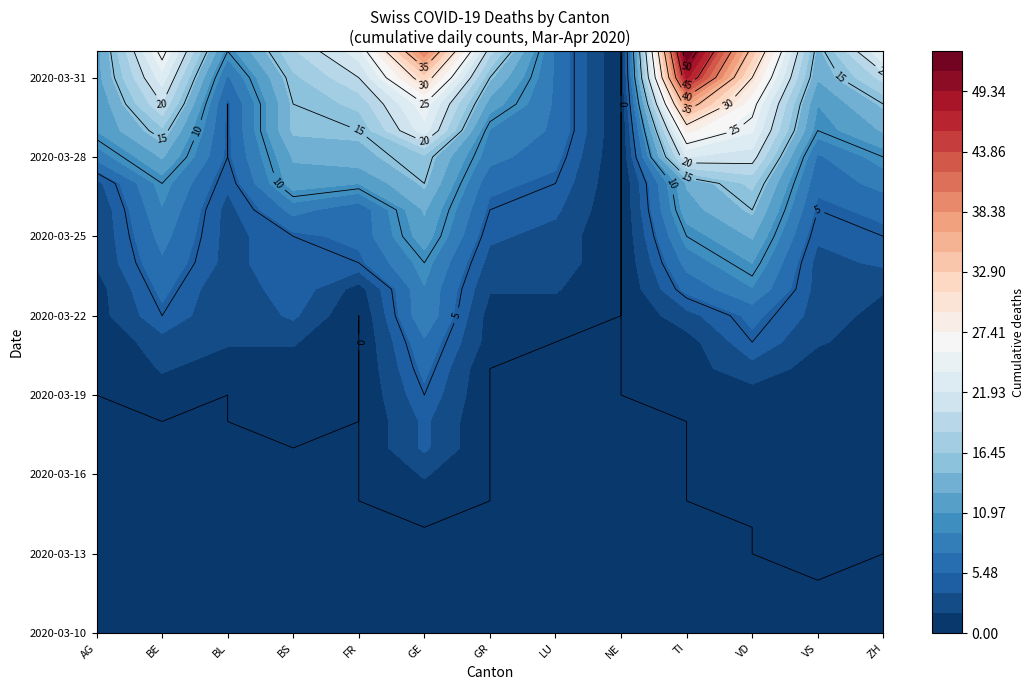

What value does the ZH series have at 2020-03-19?

1